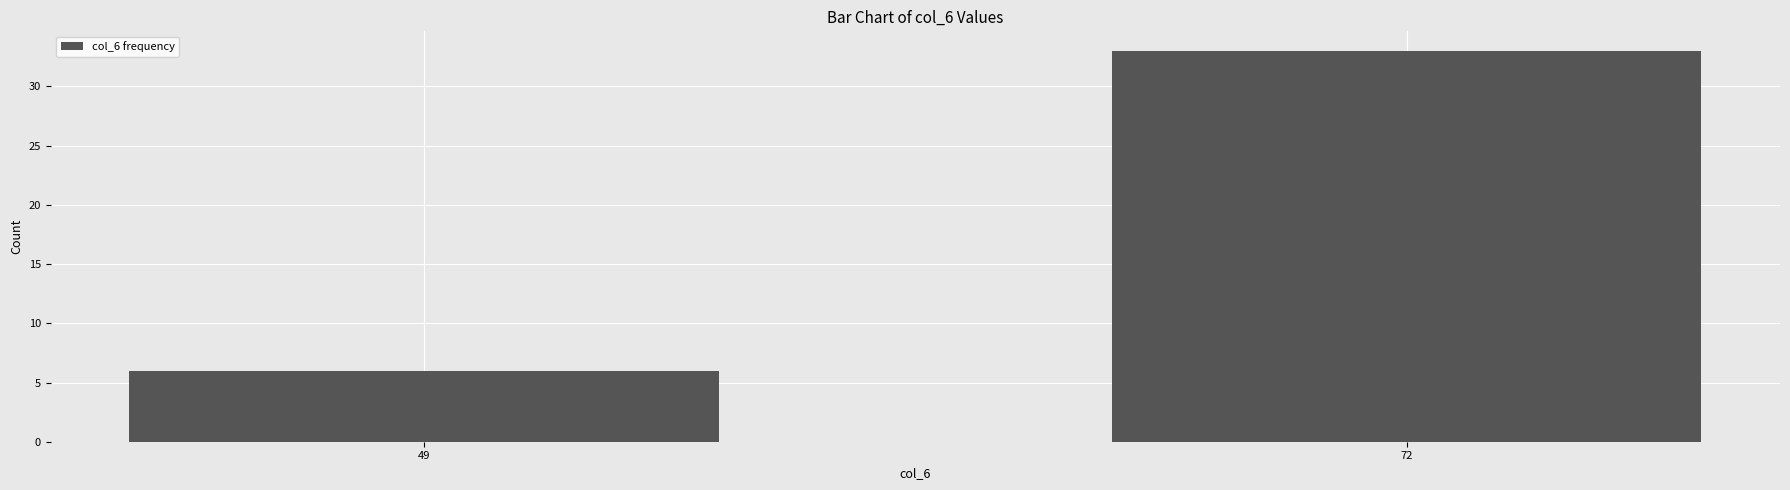

List the labels in order of value, largest first.

72, 49